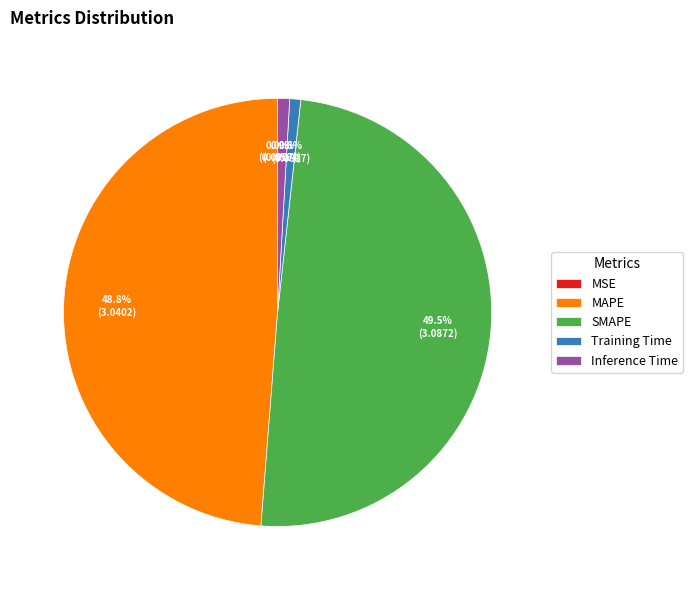

Which has a higher value, Inference Time or SMAPE?

SMAPE